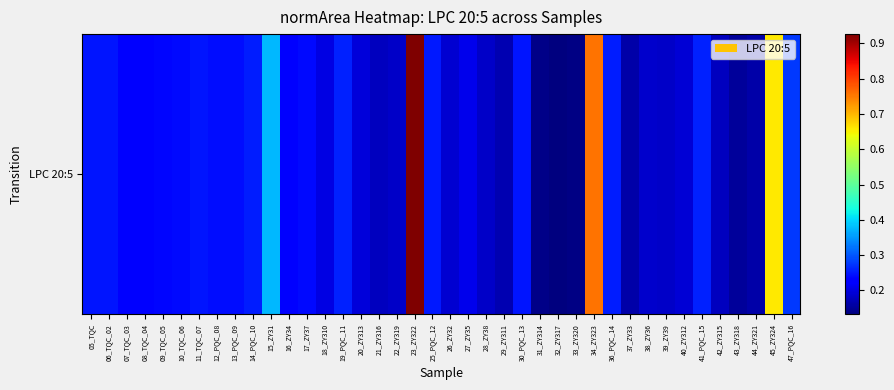

What is the greatest value displayed?

0.9